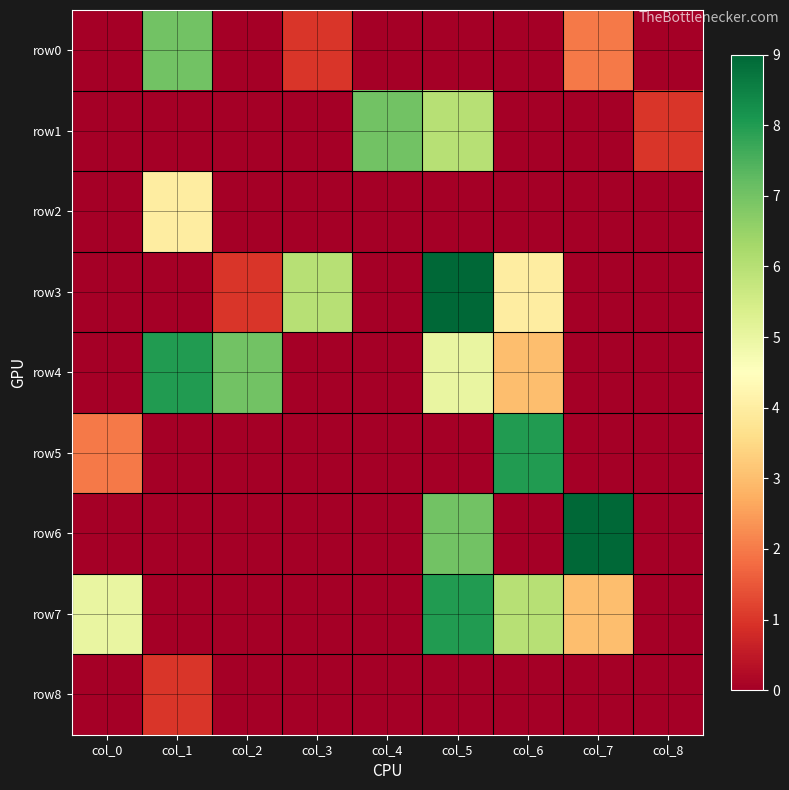

At how many categories does at least one series exceed 1?

8